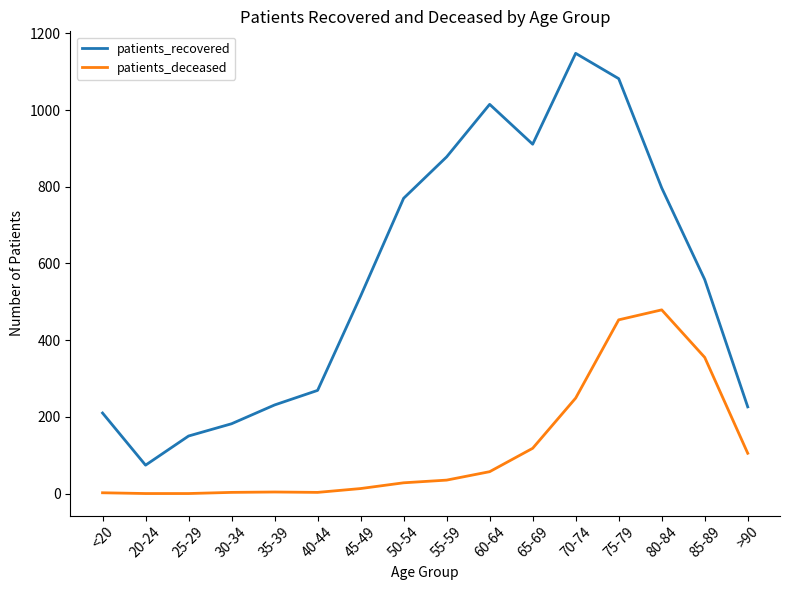

List the series in order of their peak value, lowest first.

patients_deceased, patients_recovered